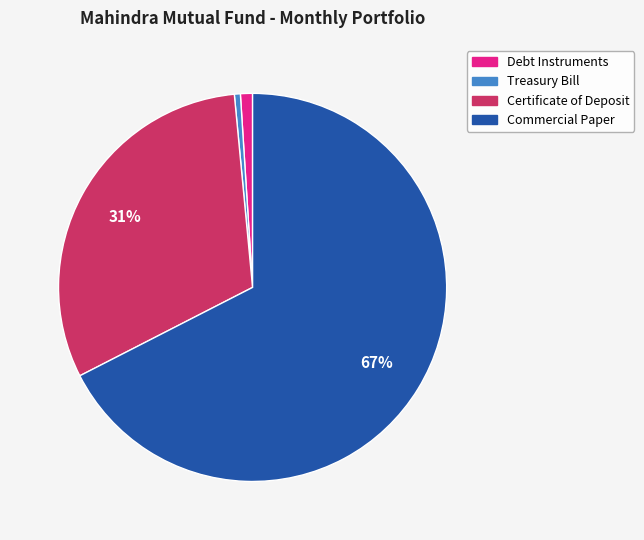

Is there any slice that represents more than half of the pie?

Yes